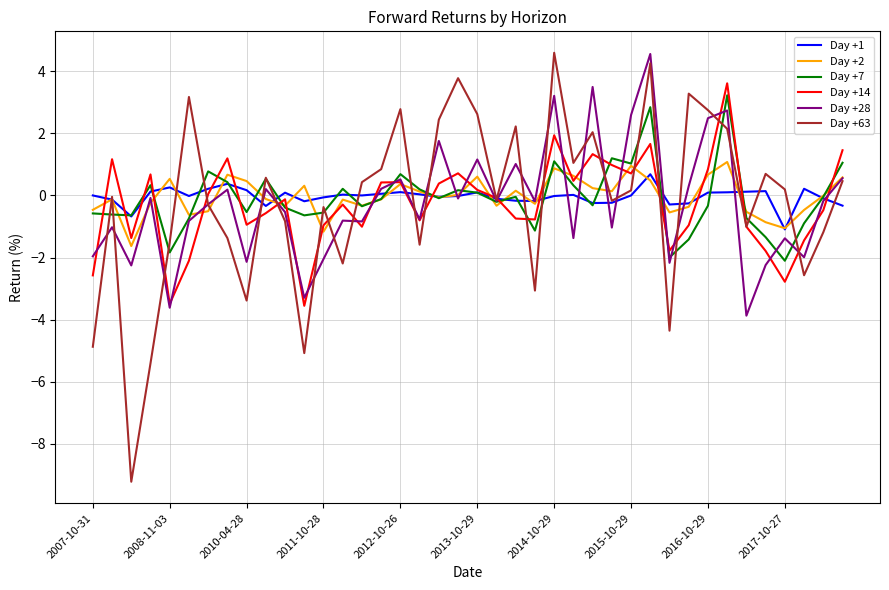

Which series ends up on top after the final intersection of Day +1 and Day +14?

Day +14